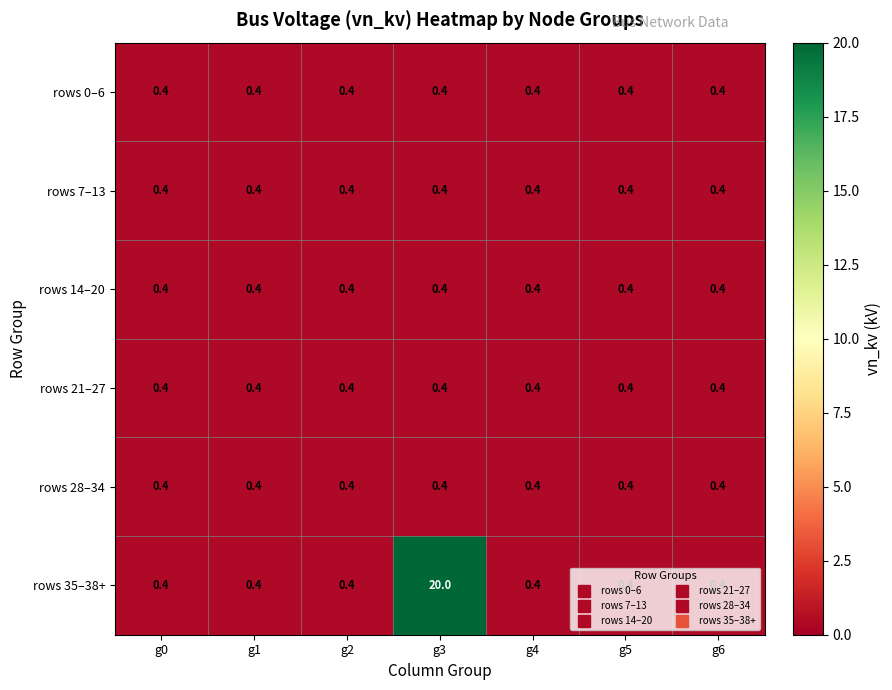

What is the smallest value displayed?

0.4